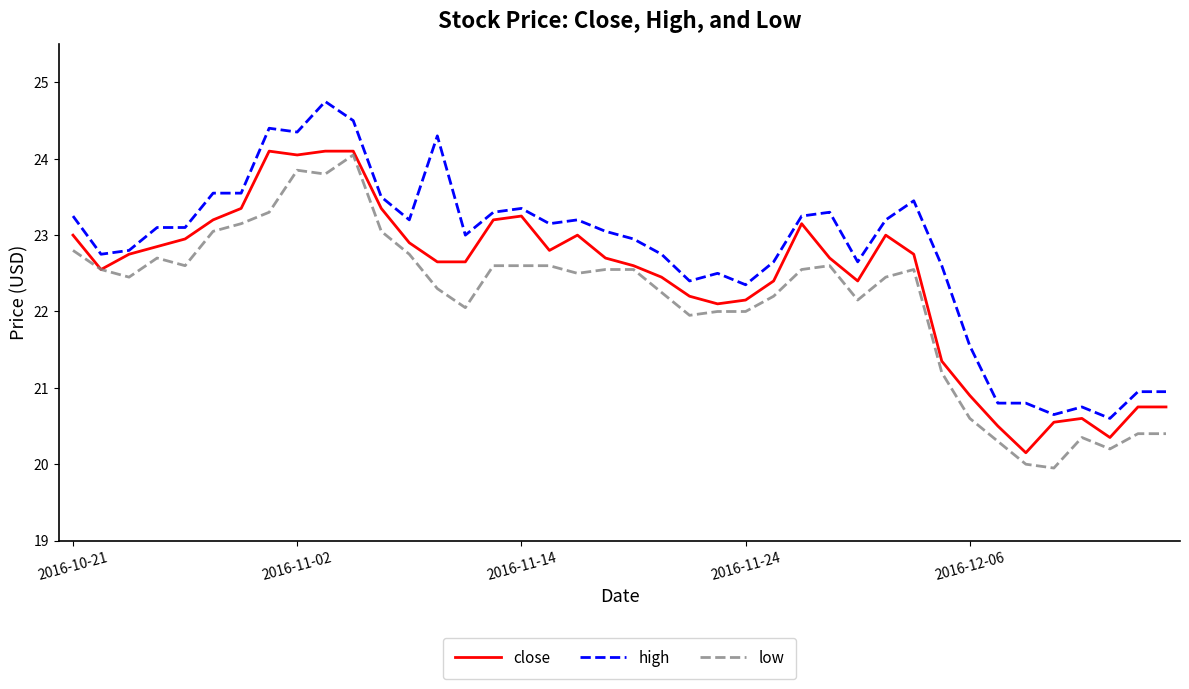

Which series has the largest total across all categories?

high